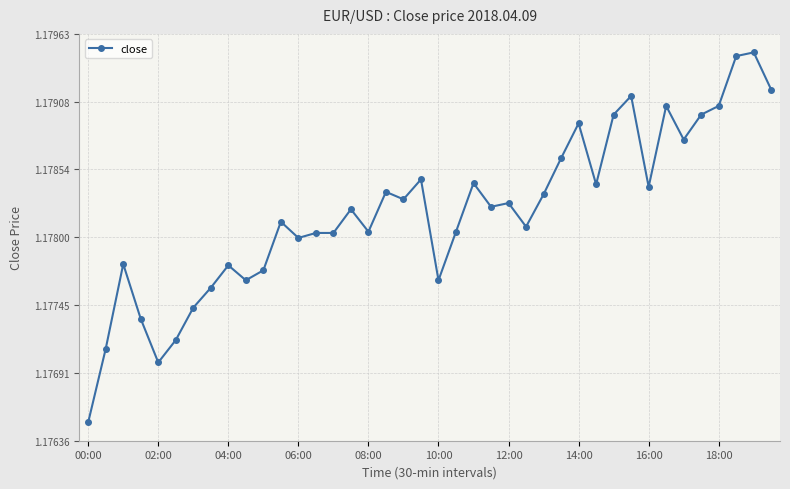

True or false: there are more than 2 points higher than both neighbors.

True